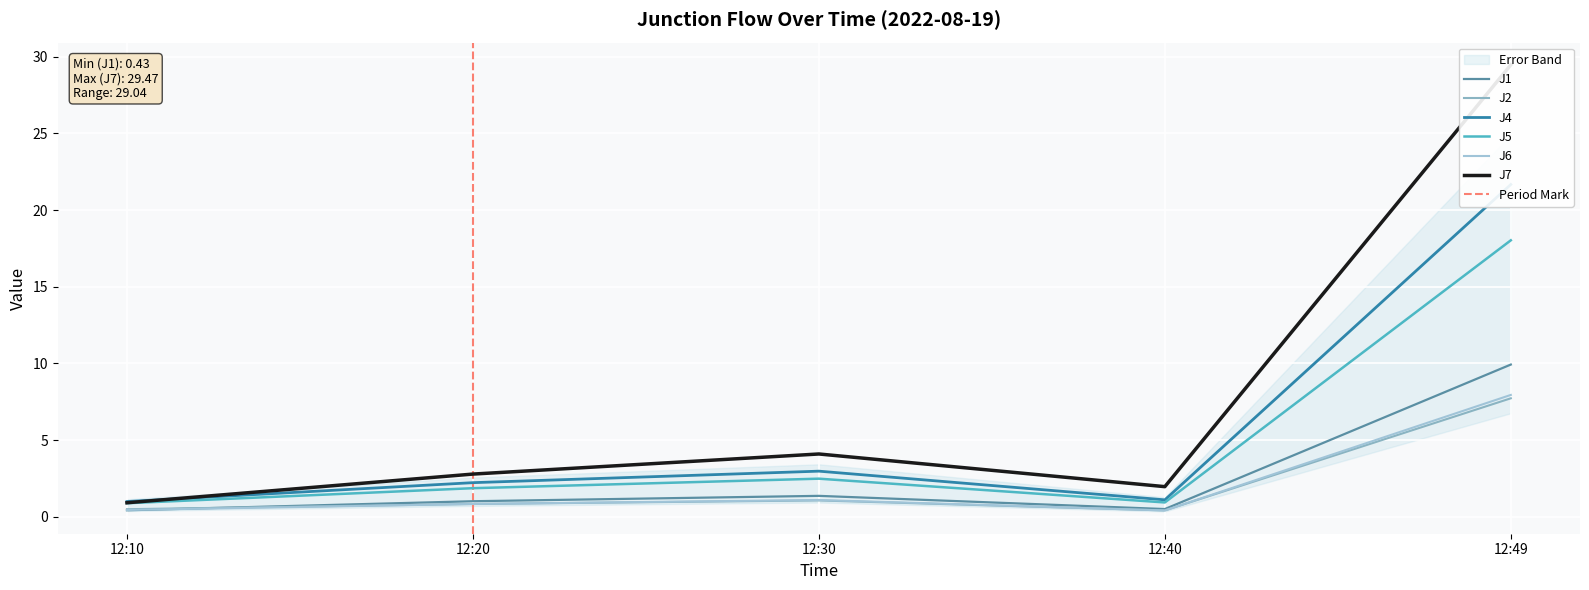

True or false: J7 and J6 cross at least once.

False